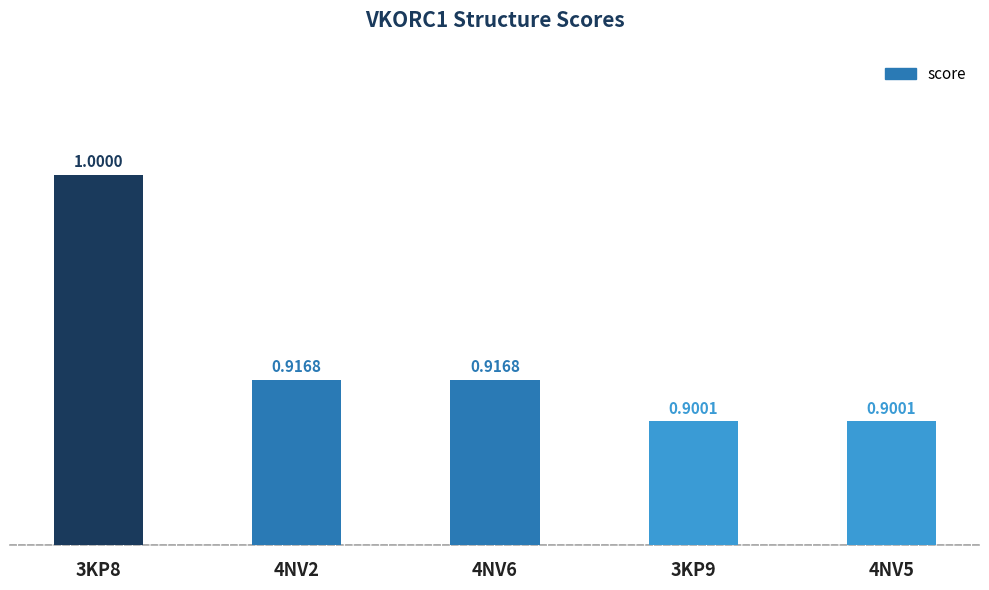

Between 4NV6 and 3KP9, which is larger?

4NV6